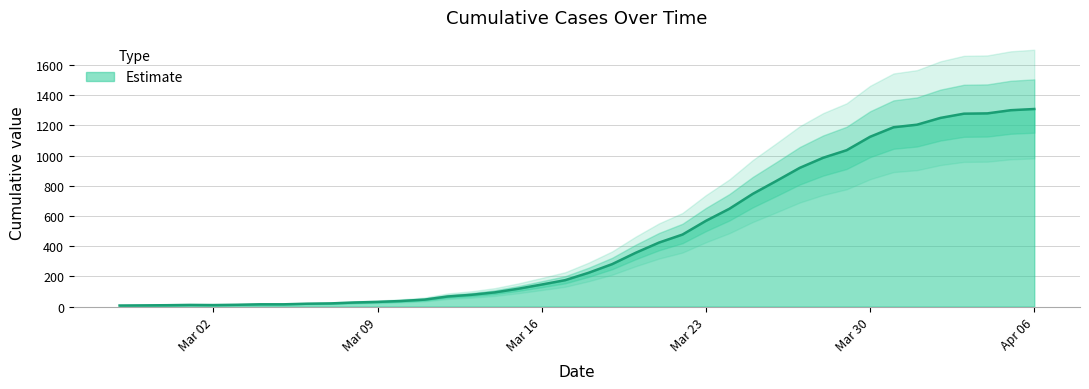

Rank the categories by value from highest to lowest.

2020-04-06, 2020-04-05, 2020-04-04, 2020-04-03, 2020-04-02, 2020-04-01, 2020-03-31, 2020-03-30, 2020-03-29, 2020-03-28, 2020-03-27, 2020-03-26, 2020-03-25, 2020-03-24, 2020-03-23, 2020-03-22, 2020-03-21, 2020-03-20, 2020-03-19, 2020-03-18, 2020-03-17, 2020-03-16, 2020-03-15, 2020-03-14, 2020-03-13, 2020-03-12, 2020-03-11, 2020-03-10, 2020-03-09, 2020-03-08, 2020-03-07, 2020-03-06, 2020-03-04, 2020-03-05, 2020-03-03, 2020-03-01, 2020-03-02, 2020-02-29, 2020-02-28, 2020-02-27